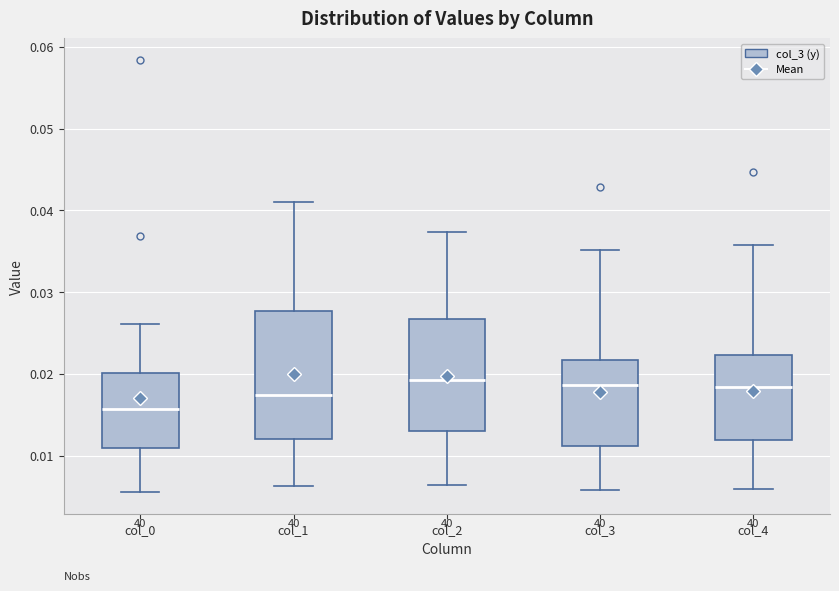

Where is the upper edge of the box for col_2 on the y-axis? The values are not printed on the chart, so give them approximately, as read against the axis.

0.027